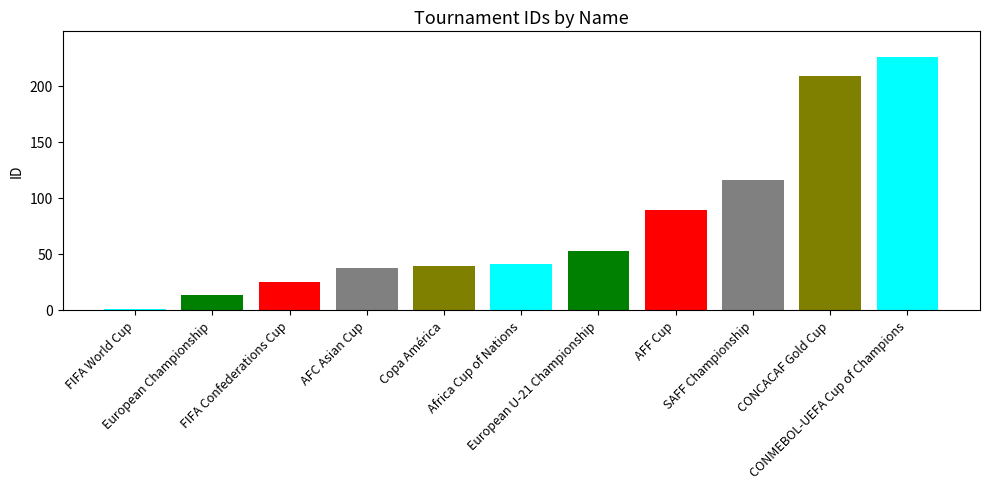

True or false: the data shows 5 at FIFA Confederations Cup.

False